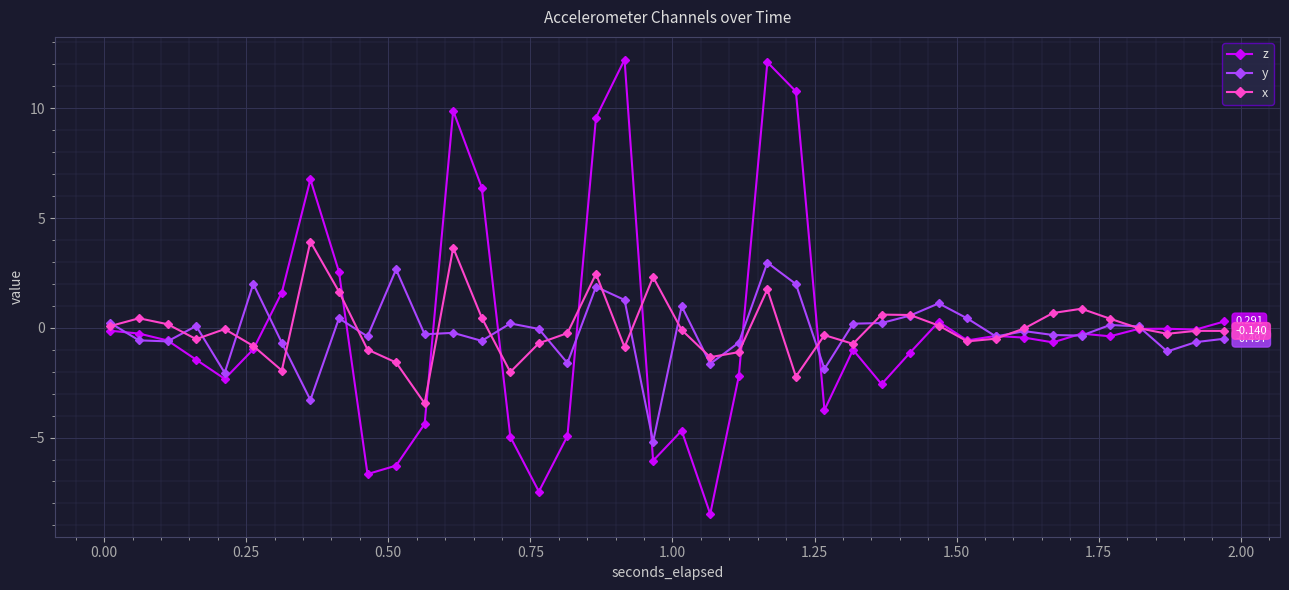

True or false: y has more than 1 points higher than both neighbors.

True